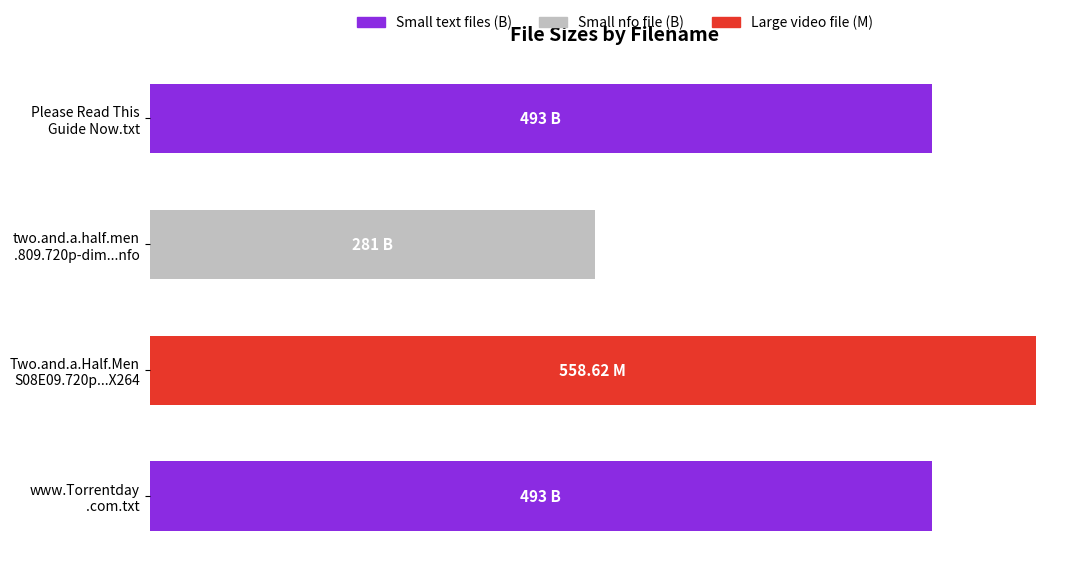

Are the bars horizontal?

Yes